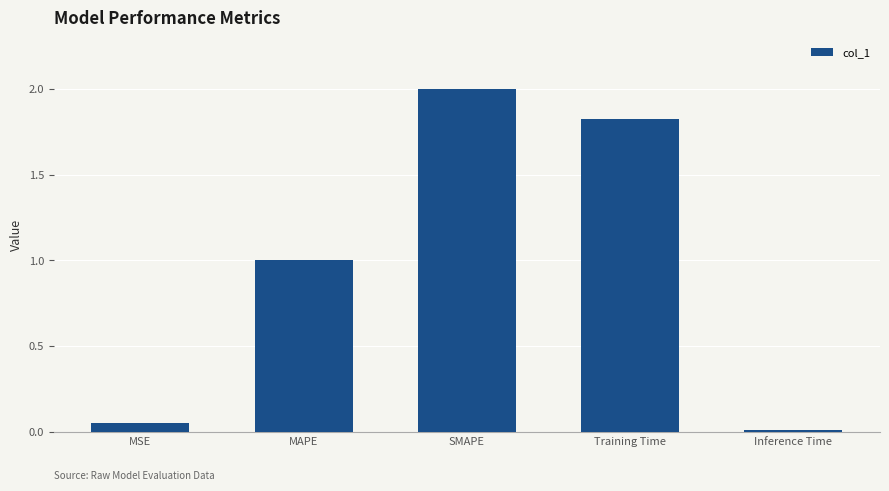

At which category does the chart reach its peak across all series?

SMAPE